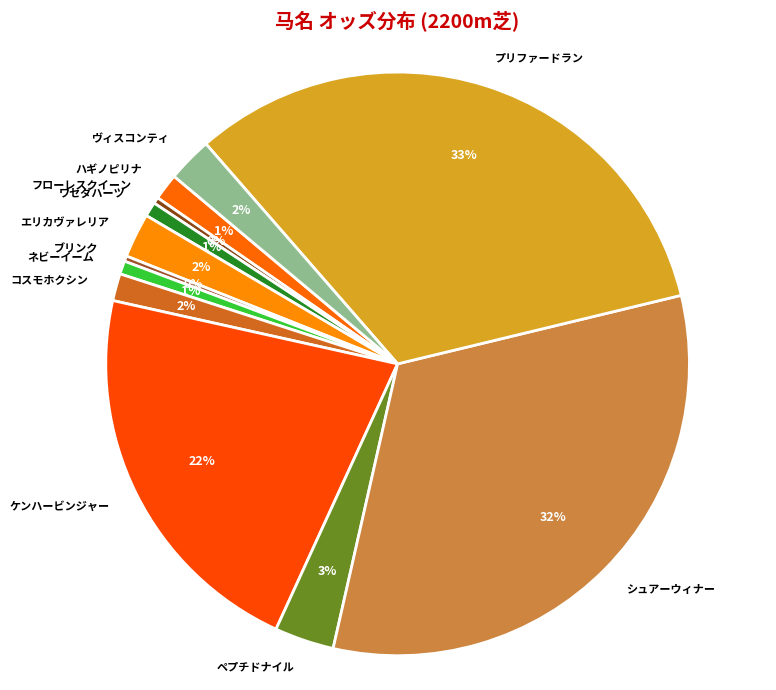

Between コスモホクシン and プリファードラン, which is larger?

プリファードラン